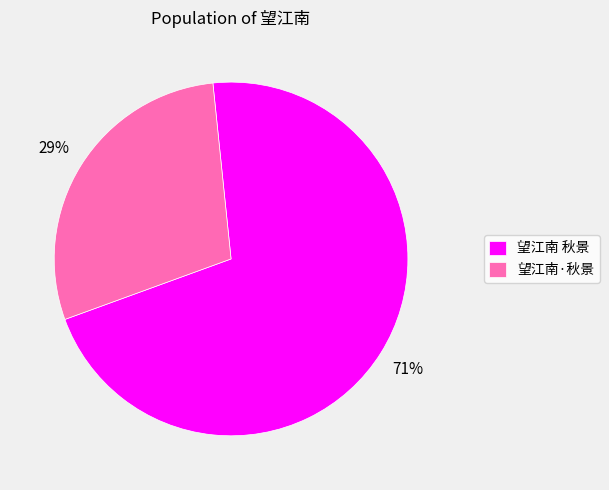

Do 望江南 秋景 and 望江南·秋景 together represent more than half of the pie?

Yes